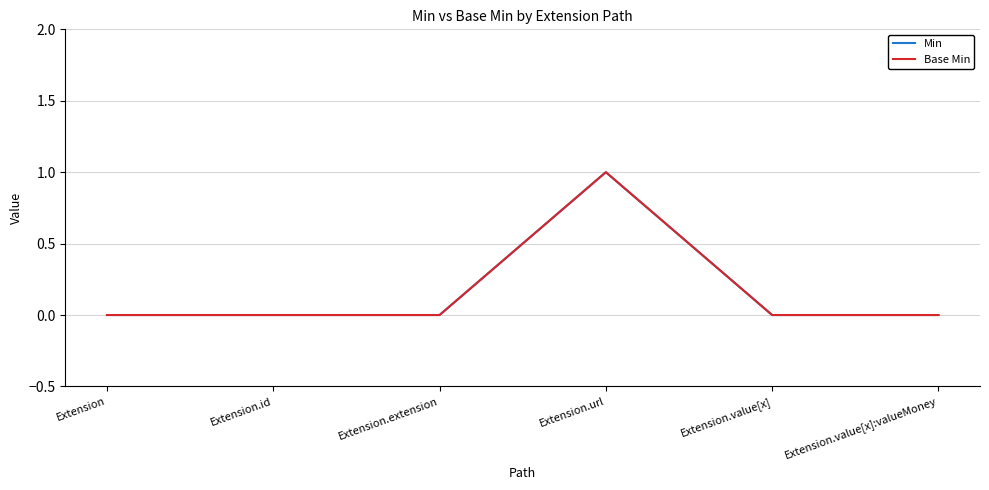

Does the chart have visible grid lines?

Yes